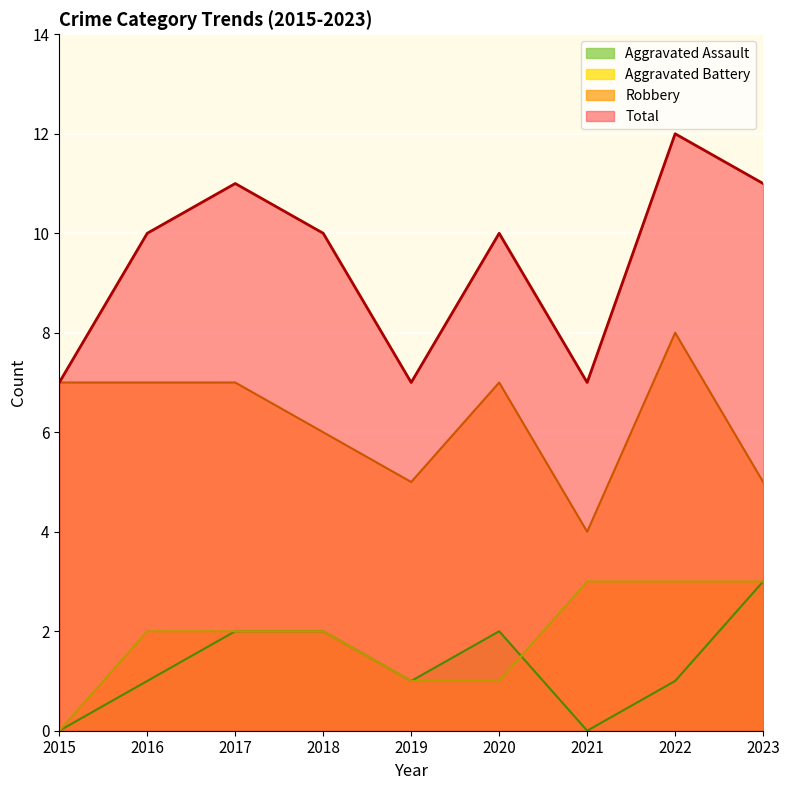

Where is Aggravated Assault nearest to the value 1?

2016